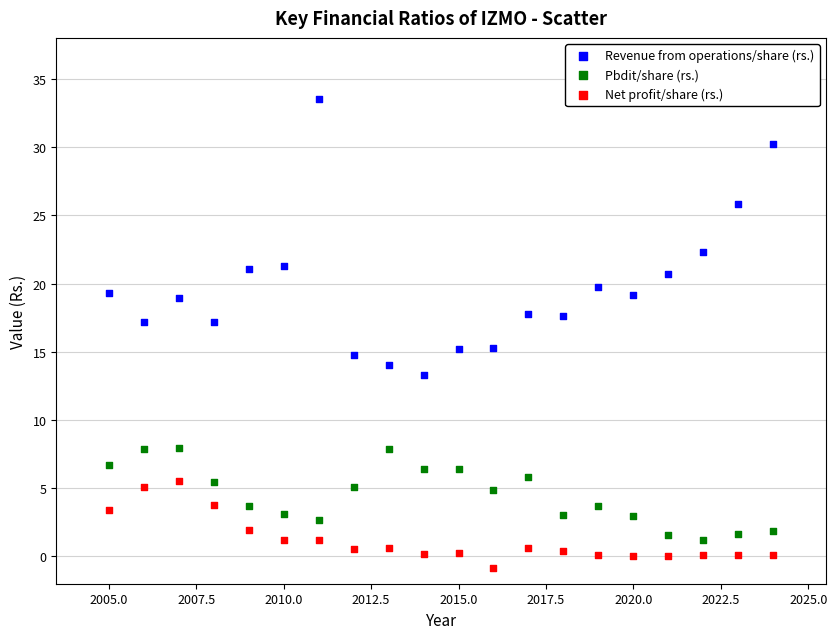

Which series contains the lowest Y value?

Net profit/share (rs.)